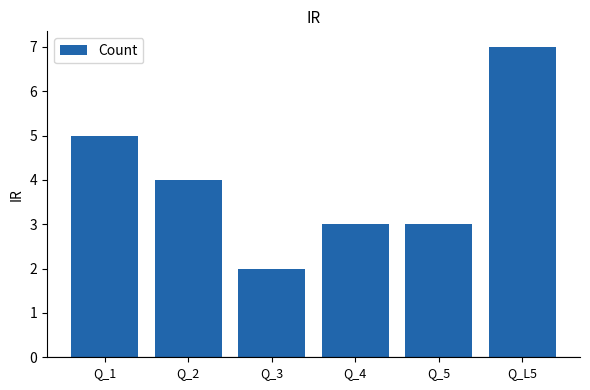

Which category has the lowest value across all series?

Q_3